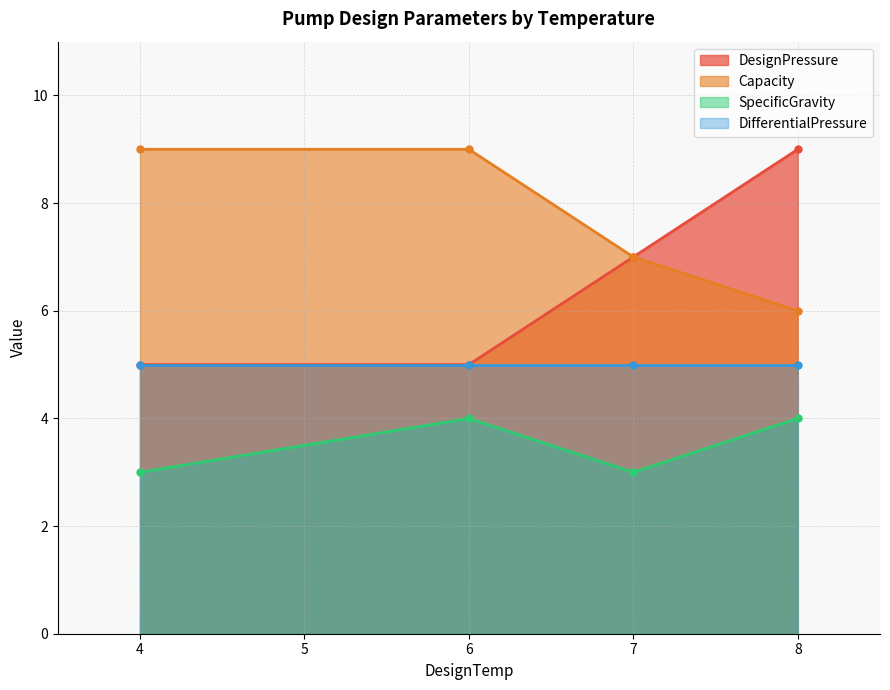

True or false: SpecificGravity has a value of 3 at 7.

True